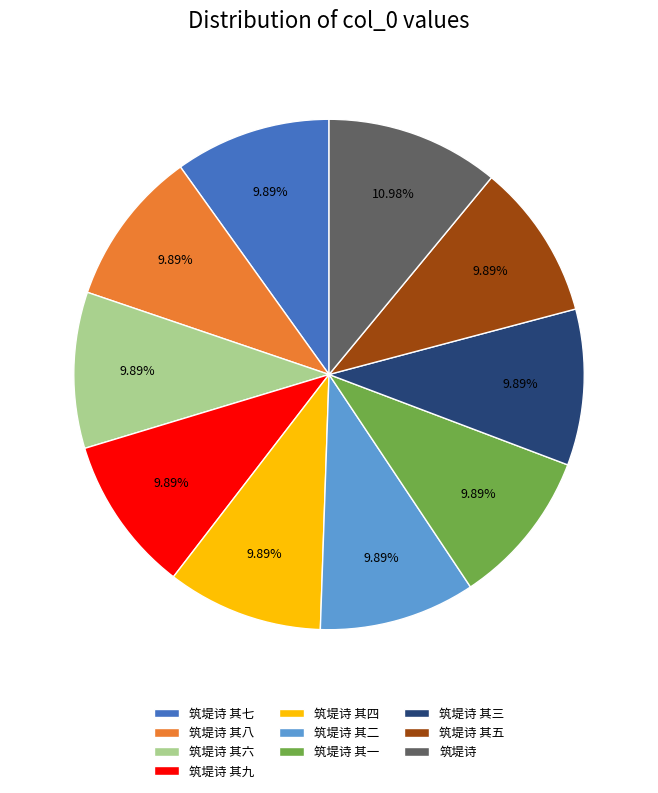

Count the number of slices in the pie.

10